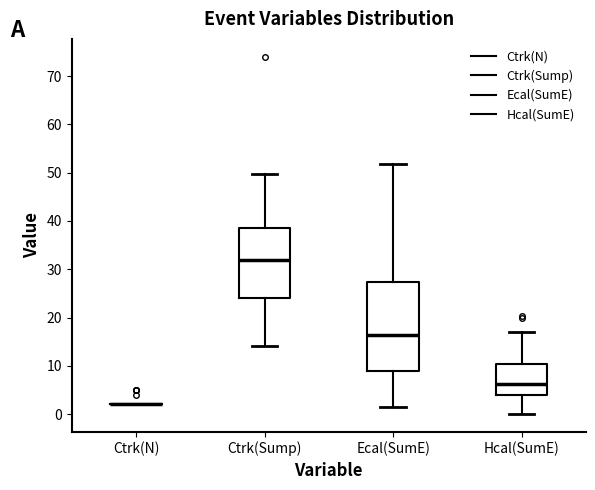

Comparing the boxes themselves (not the whiskers), which one is the tallest?

Ecal(SumE)